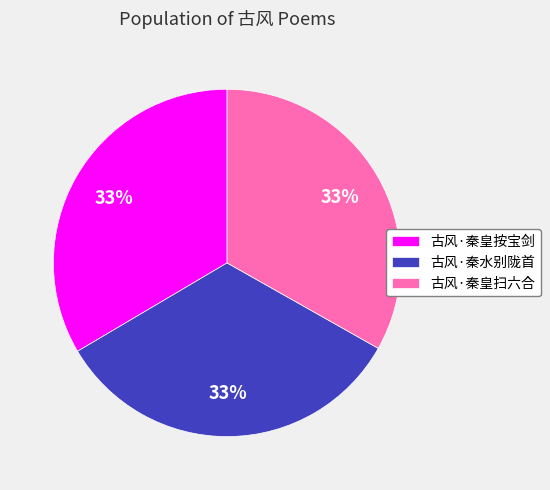

Approximately how many times larger is the value at 古风·秦水别陇首 compared to 古风·秦皇扫六合?

1.0